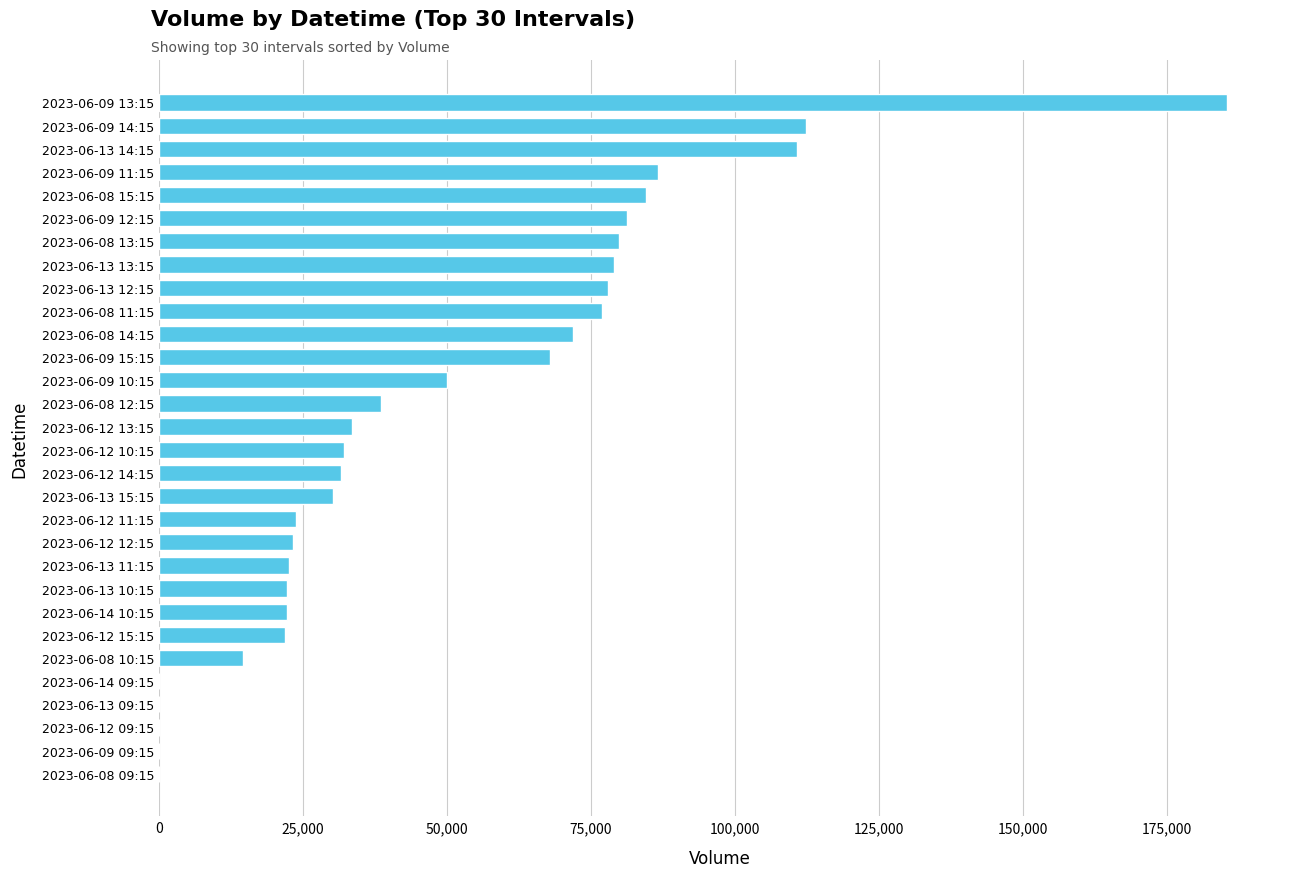

What is the change in value from 2023-06-08 09:15 to 2023-06-12 11:15?

+23794